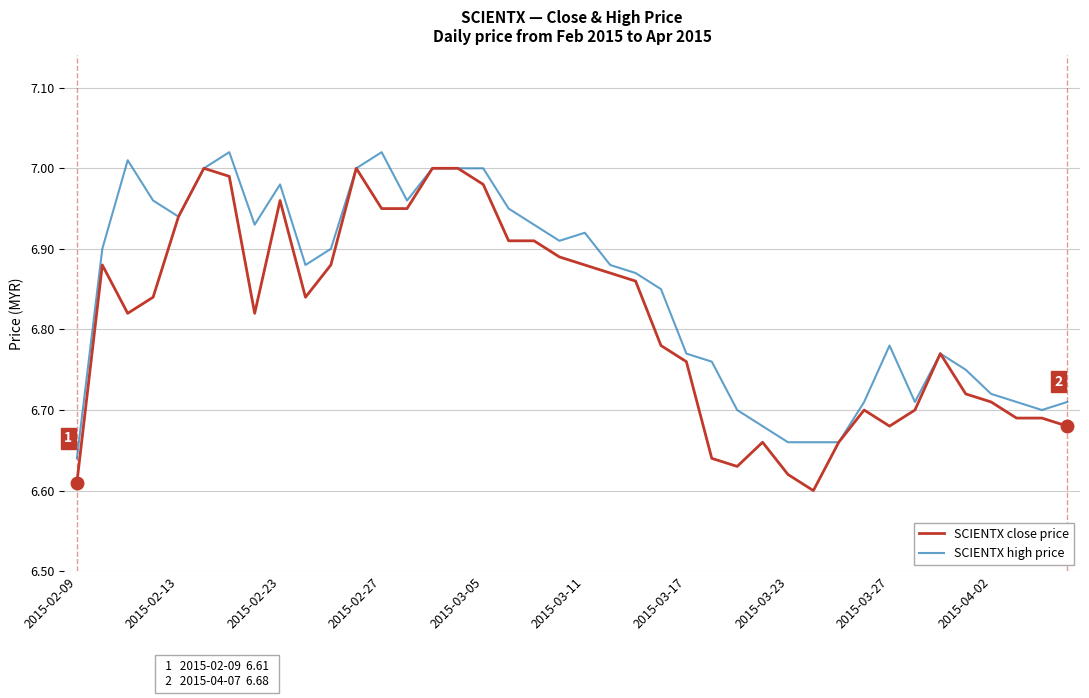

List the series in order of their overall mean, highest first.

SCIENTX high price, SCIENTX close price